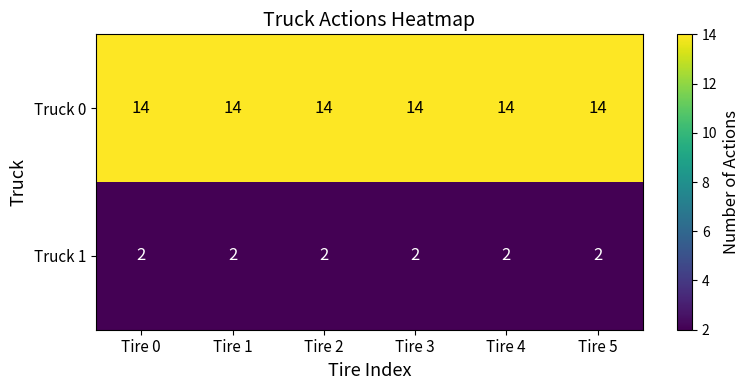

The Truck 1 series shows 3 at Tire 5. True or false?

False